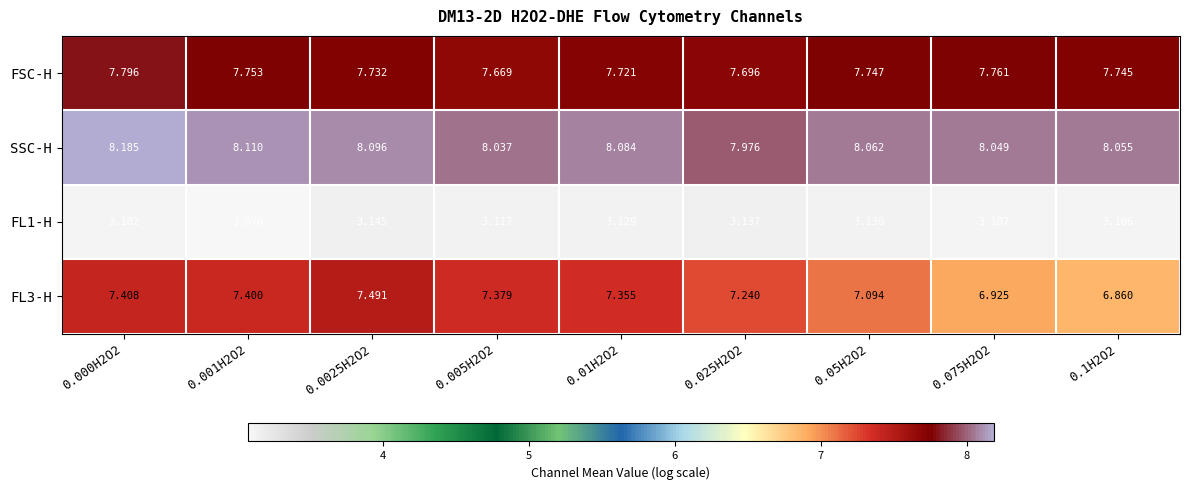

Which series has the largest total across all categories?

SSC-H